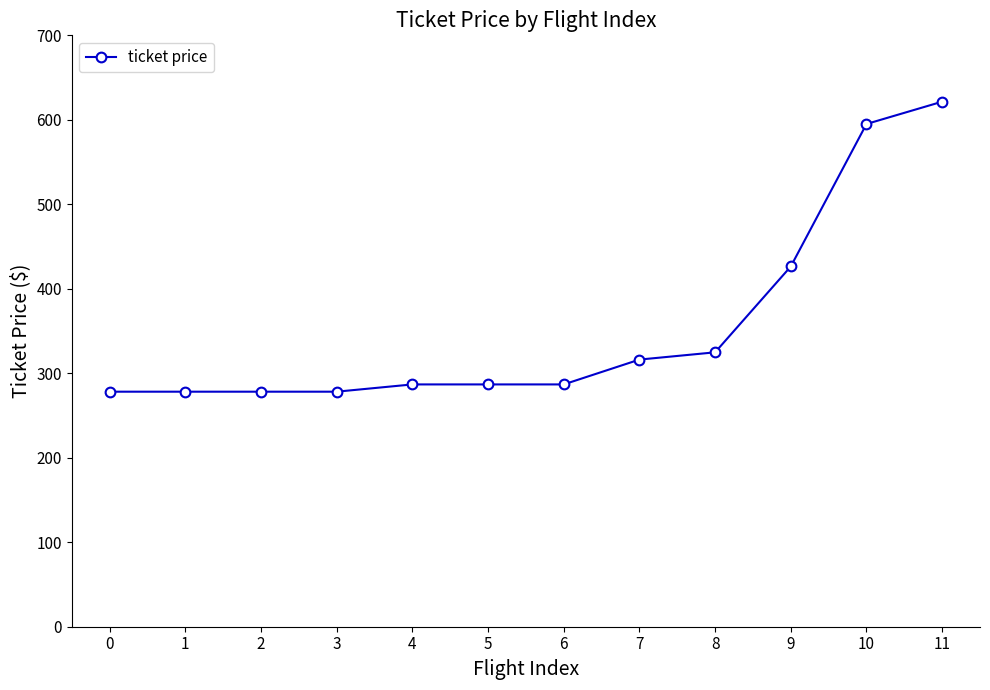

What is the approximate value at 4?

286.8